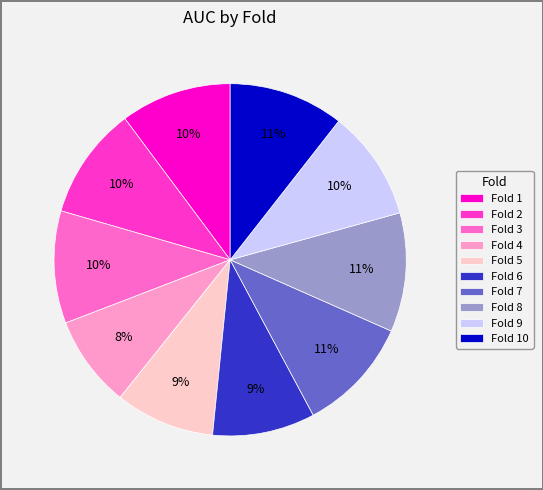

Which category has the smallest portion of the pie?

Fold 4